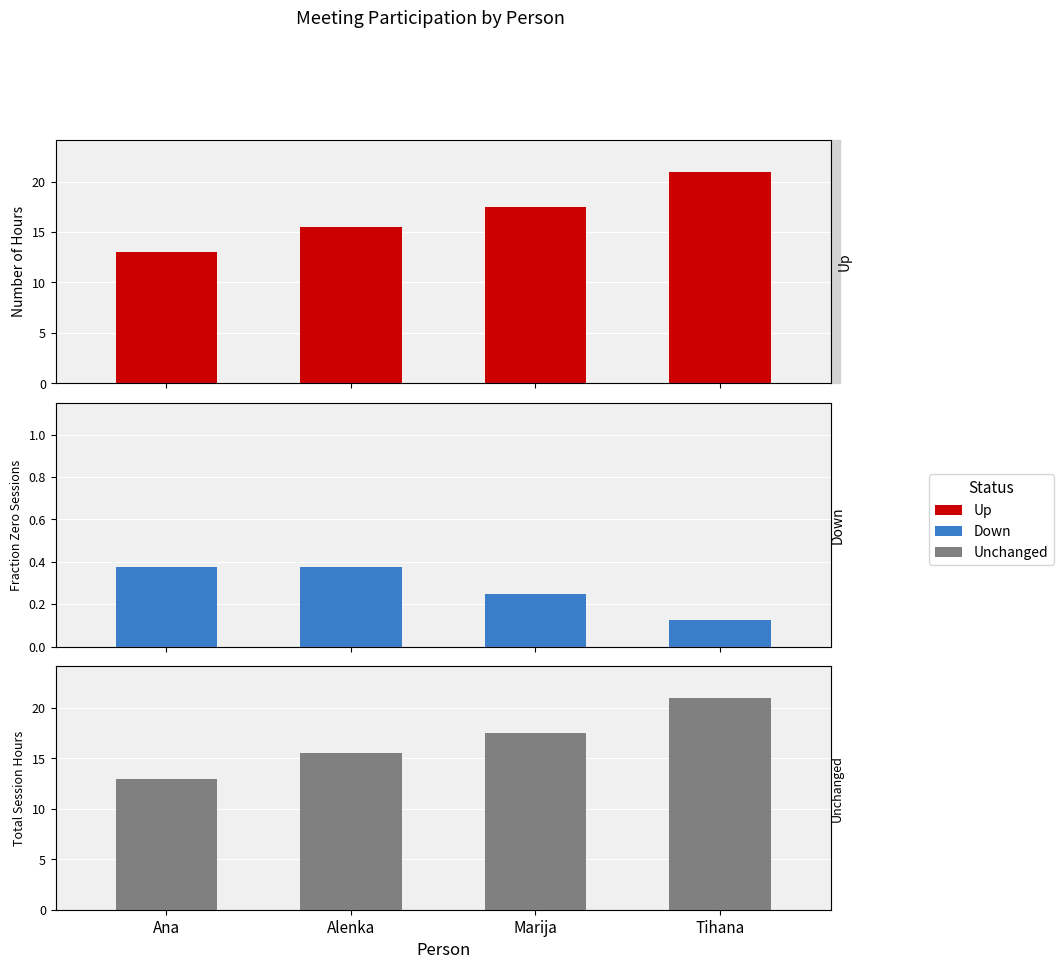

What is the difference between the highest and lowest values at Ana?

12.6